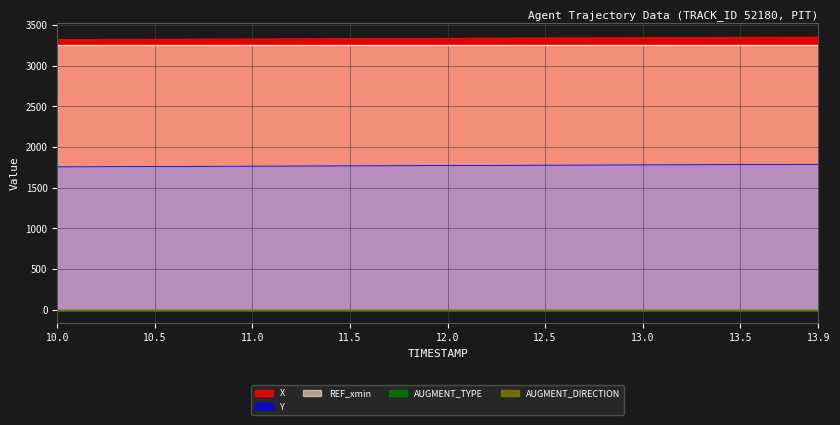

Is the value of AUGMENT_TYPE at 13.2 greater than the value of Y at 12.1?

No